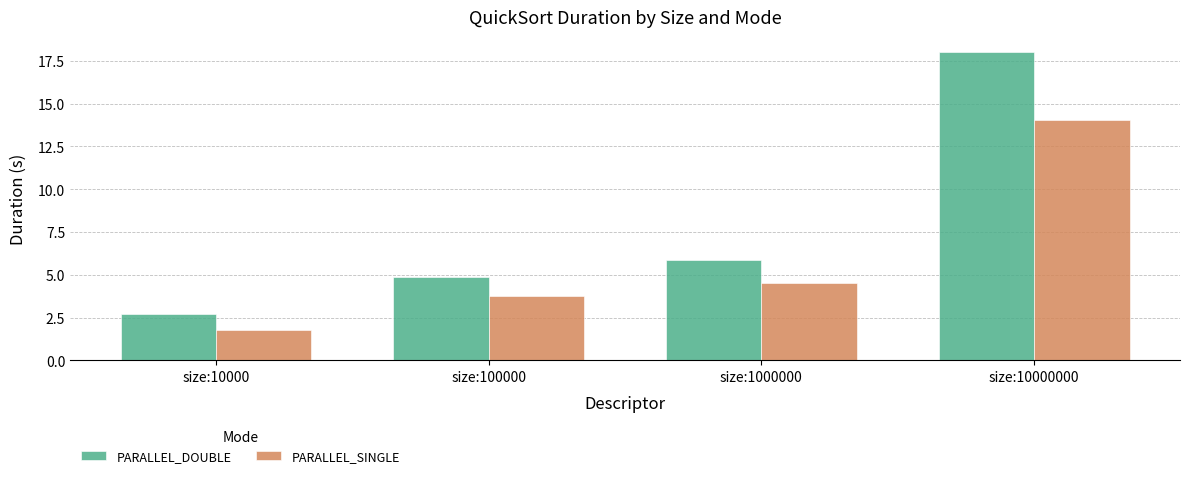

What is the difference between the PARALLEL_DOUBLE values at size:10000000 and size:10000?

15.3